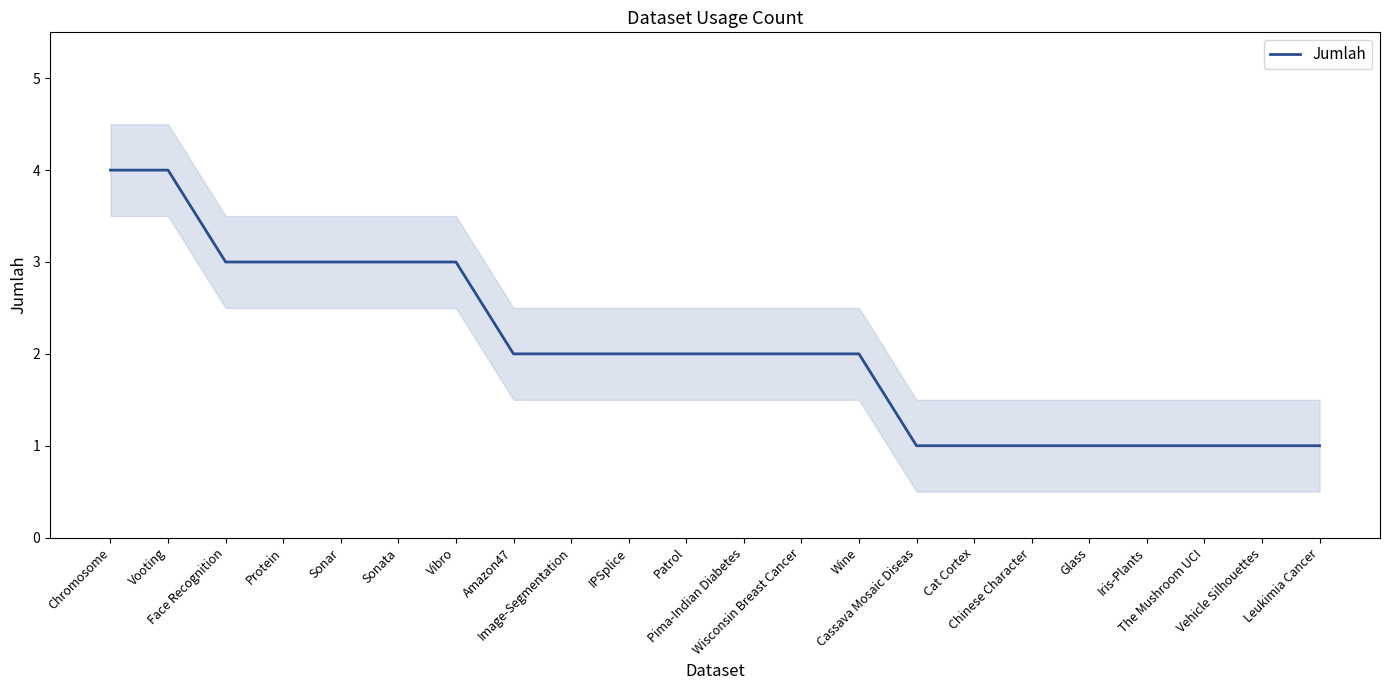

How many categories are shown in the chart?

22